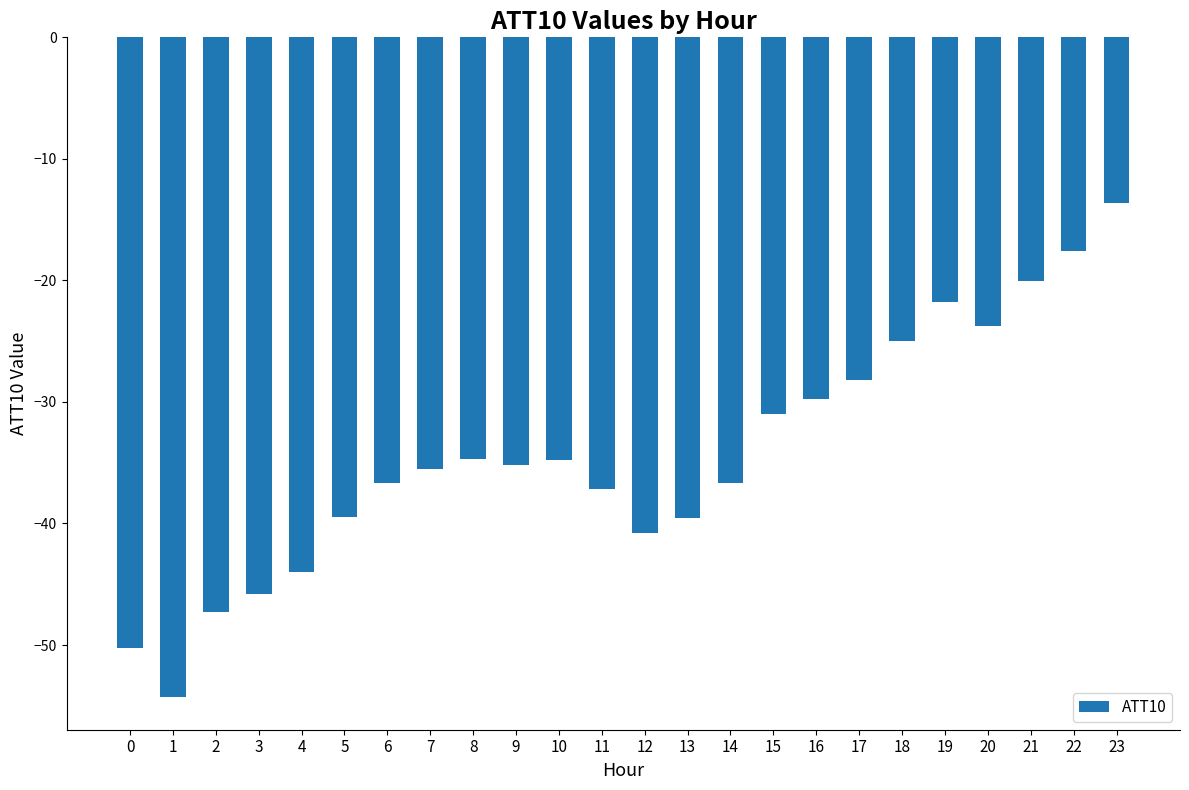

What is the minimum value shown in the chart?

-54.3